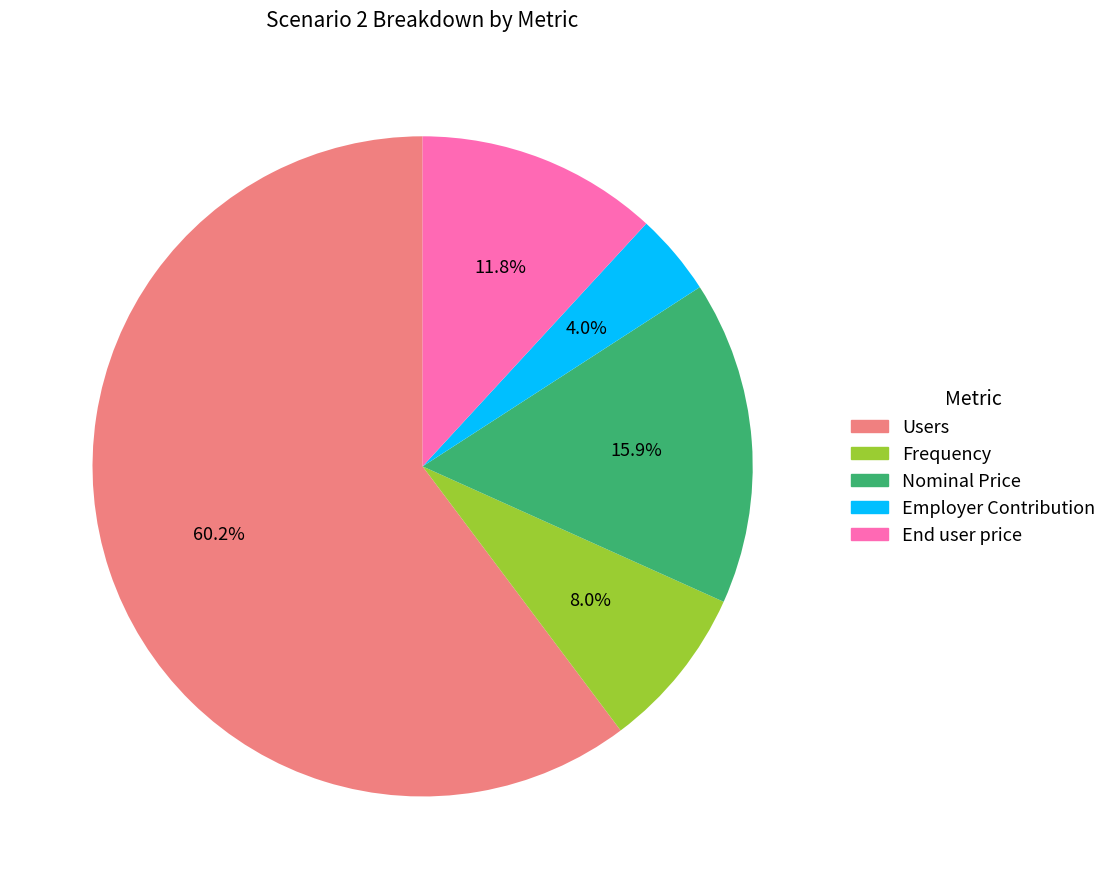

What is the smallest slice in the pie chart?

Employer Contribution